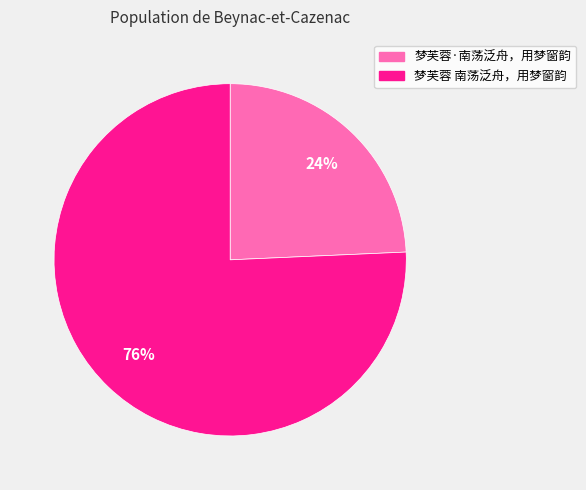

To the nearest percent, what is the combined percentage of 梦芙蓉 南荡泛舟，用梦窗韵 and 梦芙蓉·南荡泛舟，用梦窗韵?

100%